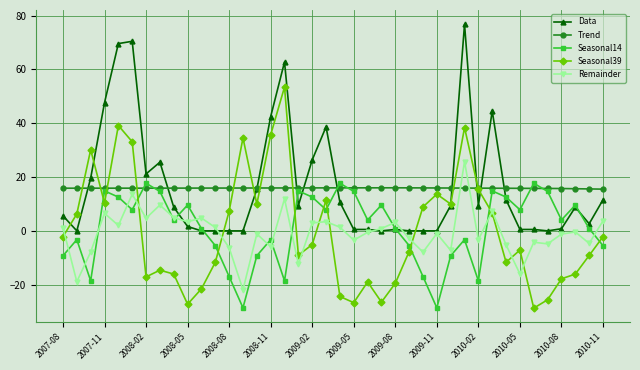

Count the number of categories in the chart.

40